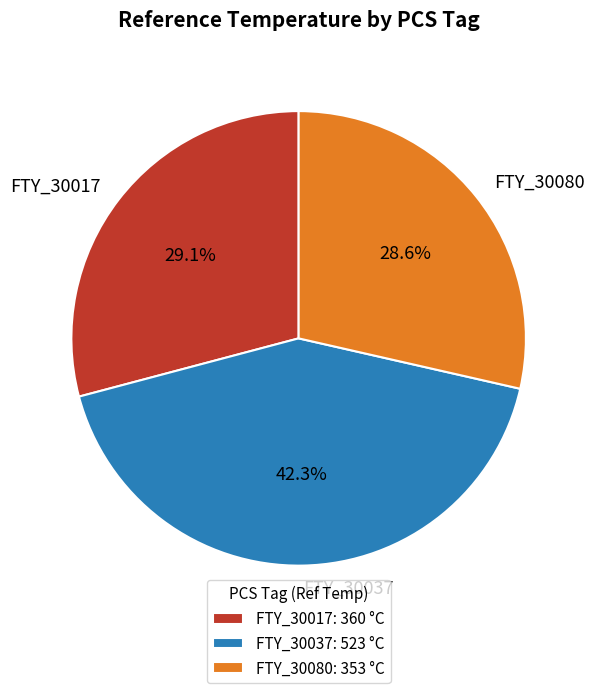

Does FTY_30037 represent more than half of the total?

No